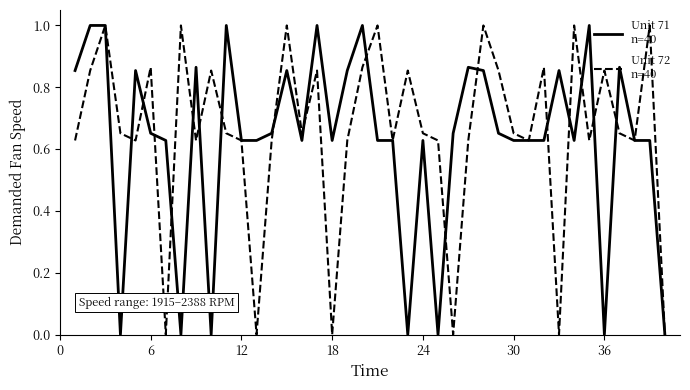

What is the maximum value shown in the chart?

1.0